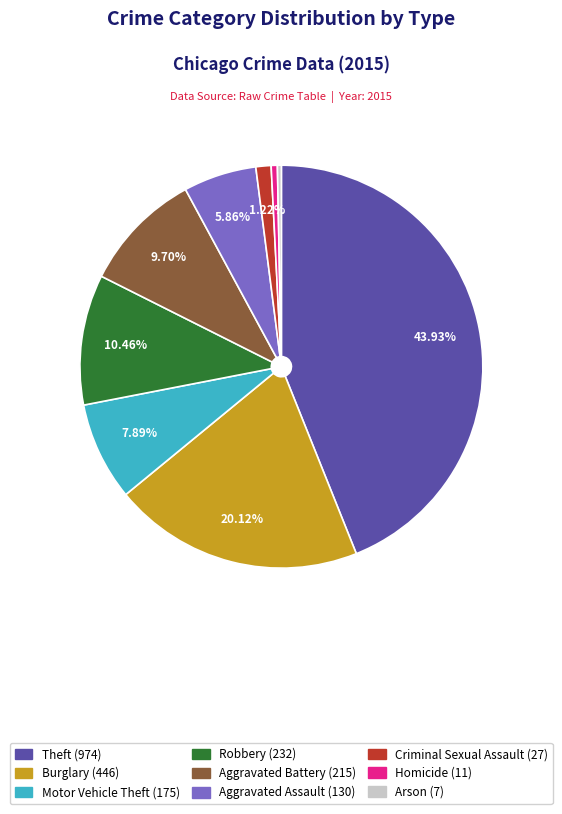

Is there a majority slice in this chart?

No